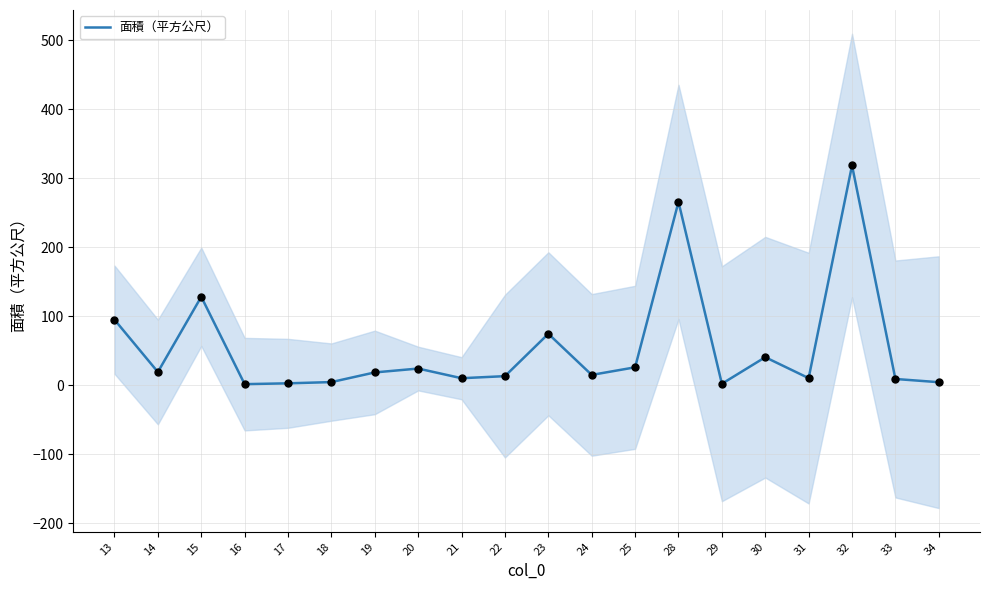

What is the change in value from 18 to 33?

+4.5